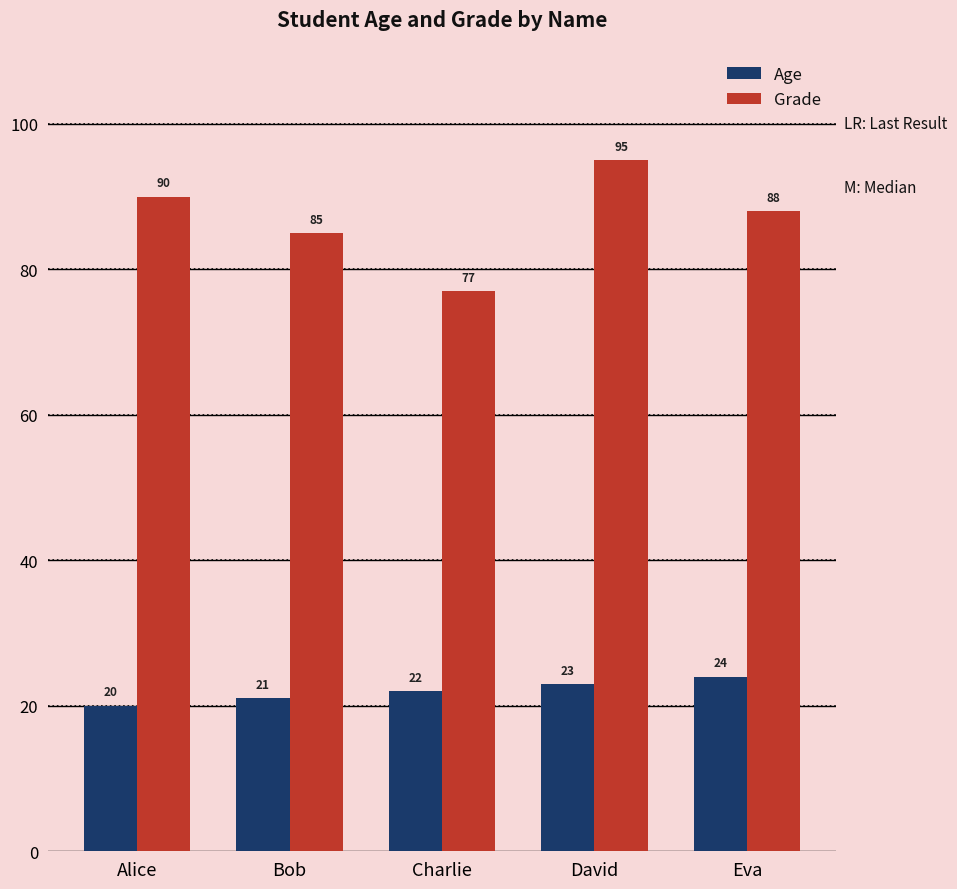

Which series has the largest range (max minus min)?

Grade